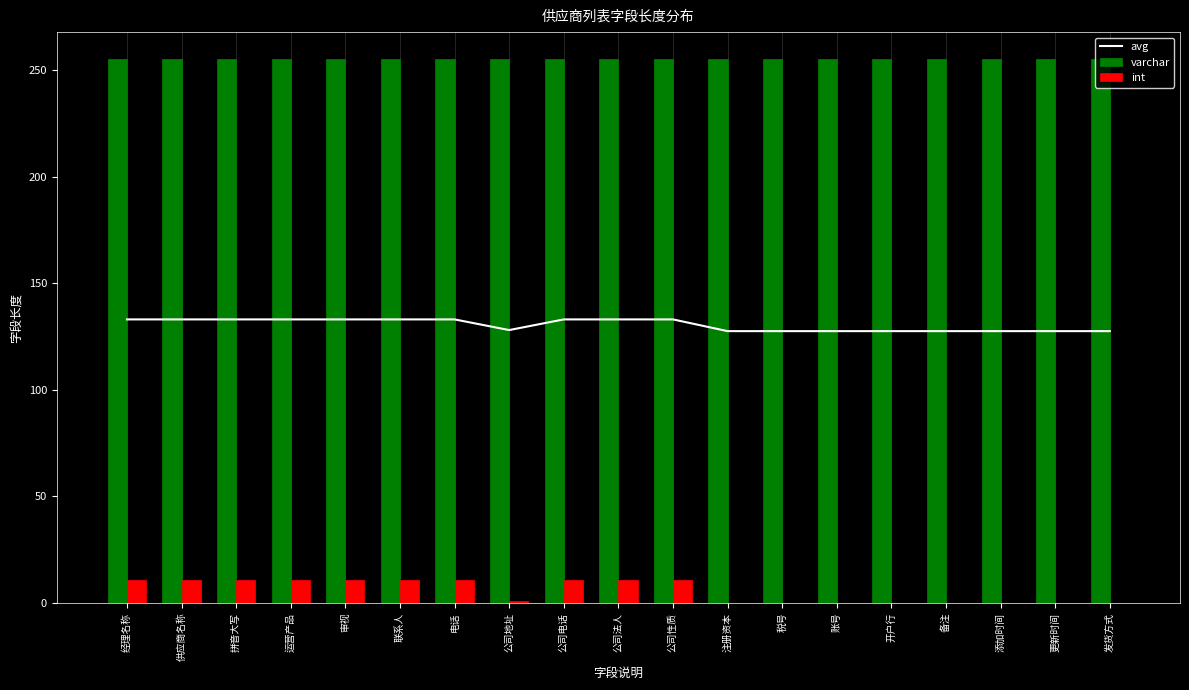

Reading left to right, transcribe all the data shown in this chart.

avg: 133.0	133.0	133.0	133.0	133.0	133.0	133.0	128.0	133.0	133.0	133.0	127.5	127.5	127.5	127.5	127.5	127.5	127.5	127.5
varchar: 255.0	255.0	255.0	255.0	255.0	255.0	255.0	255.0	255.0	255.0	255.0	255.0	255.0	255.0	255.0	255.0	255.0	255.0	255.0
int: 11.0	11.0	11.0	11.0	11.0	11.0	11.0	1.0	11.0	11.0	11.0	0.0	0.0	0.0	0.0	0.0	0.0	0.0	0.0